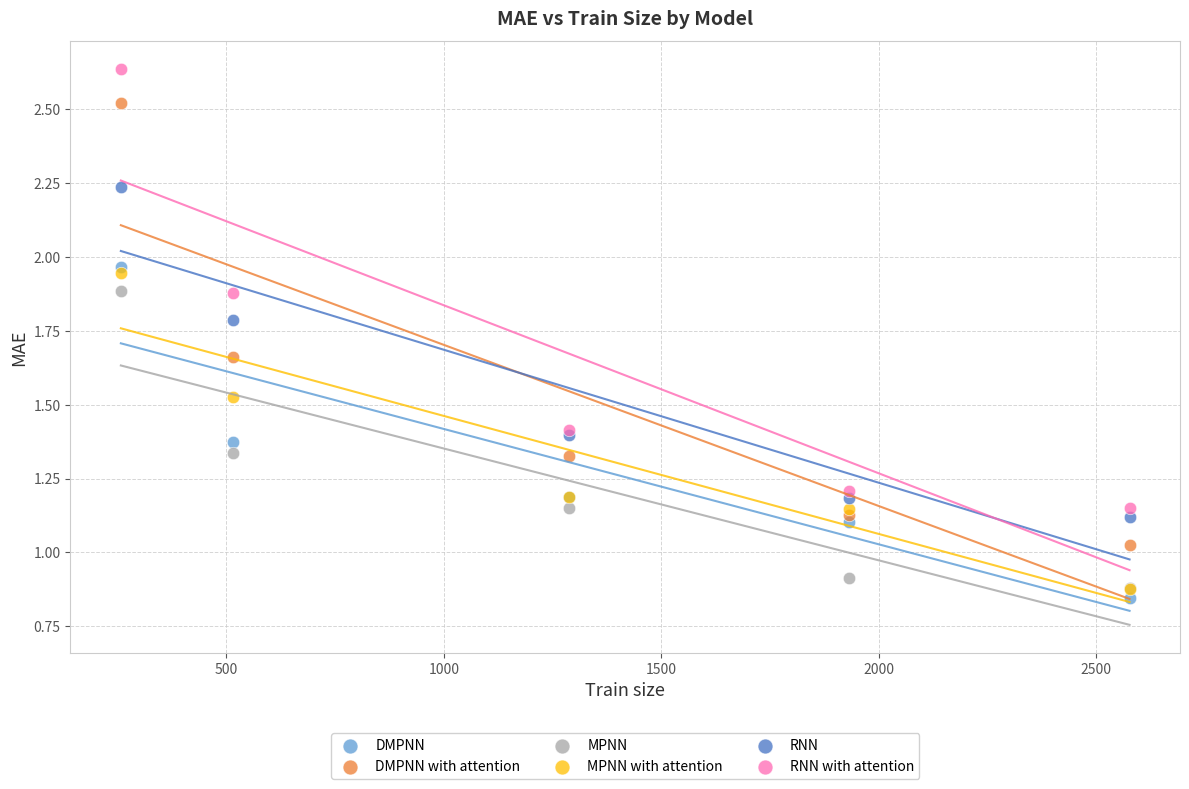

What are all the series names shown in the legend?

DMPNN, DMPNN with attention, MPNN, MPNN with attention, RNN, RNN with attention